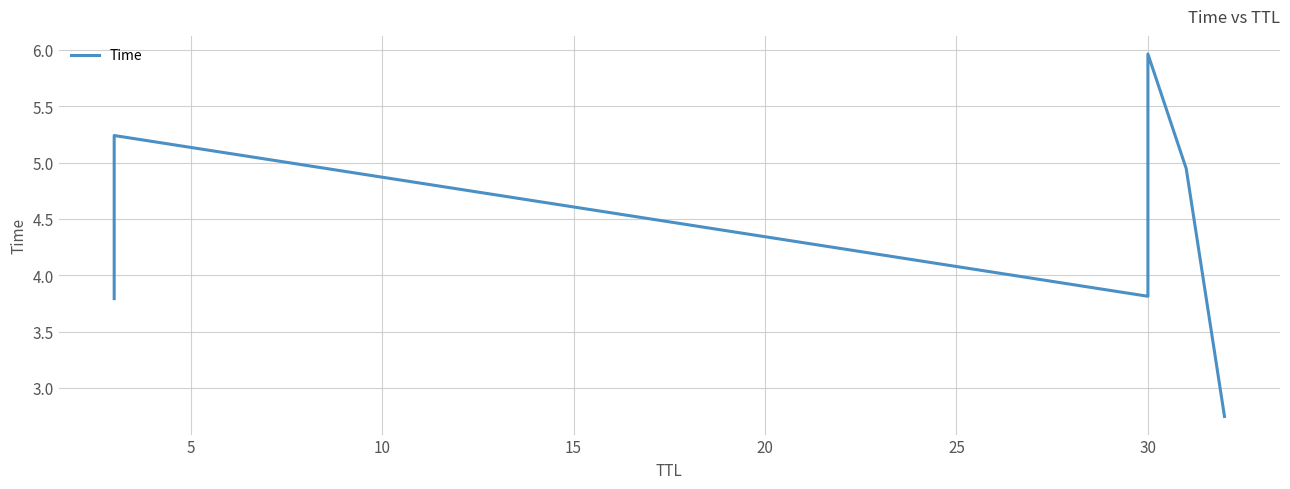

What is the sum of the values at 15 and 25?

8.7